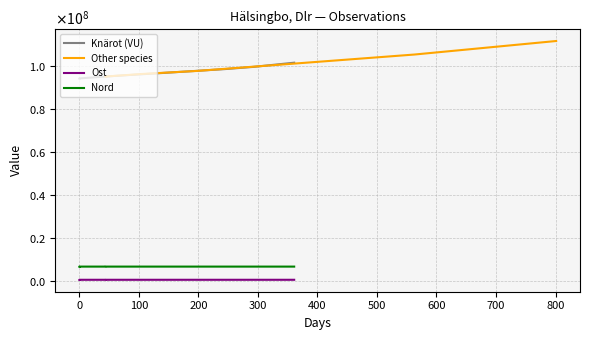

Is it true that the value at 2021-06-17 is 95188844?

True